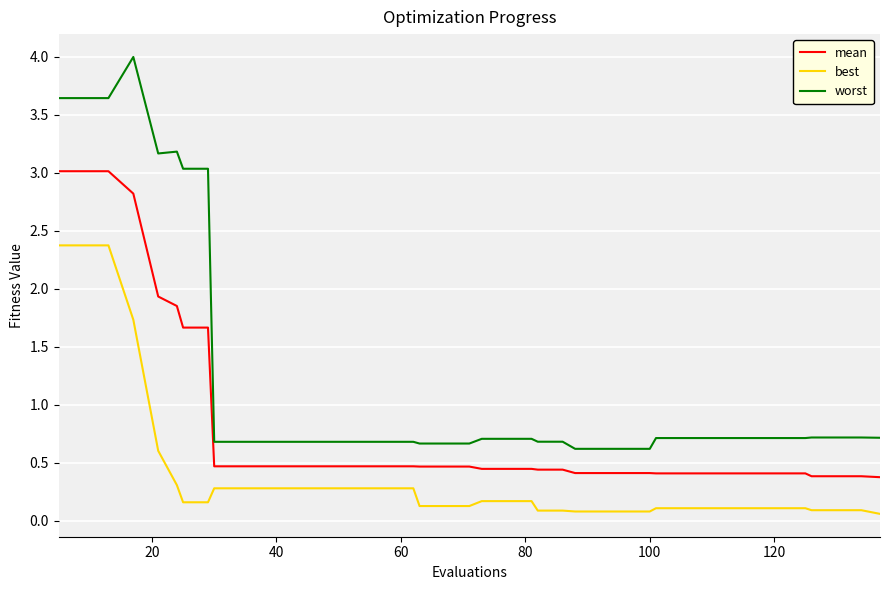

Rank the series by their average value, from lowest to highest.

best, mean, worst